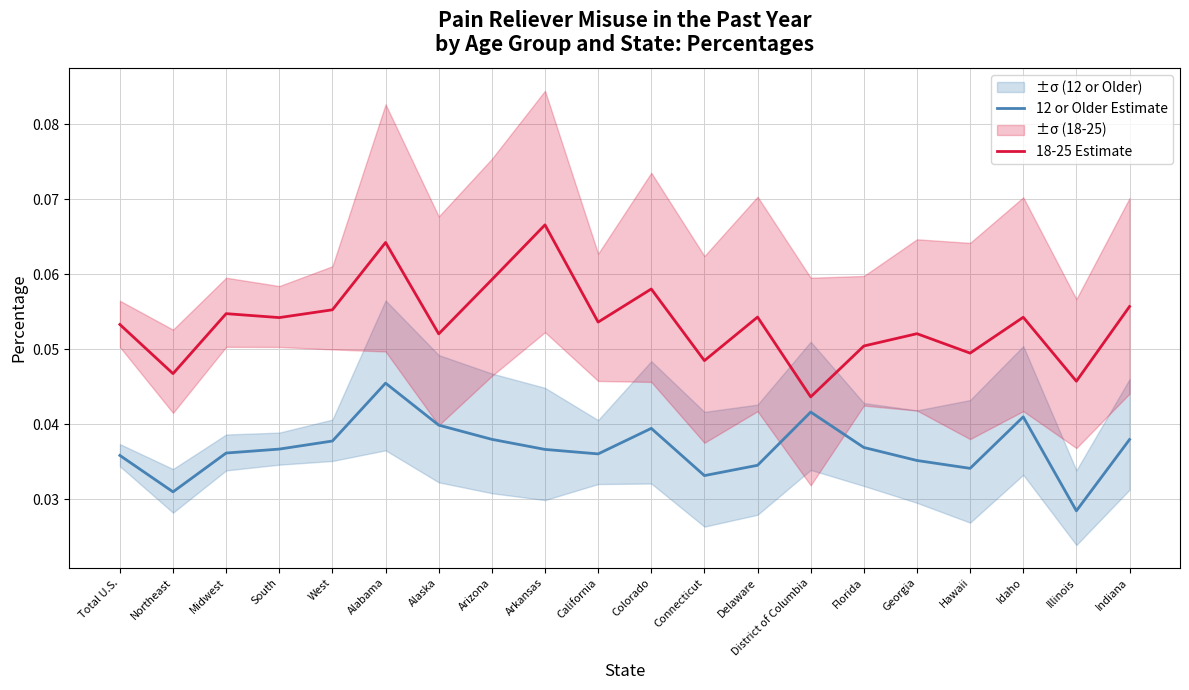

Where is the first local maximum for 18-25 Estimate?

Midwest